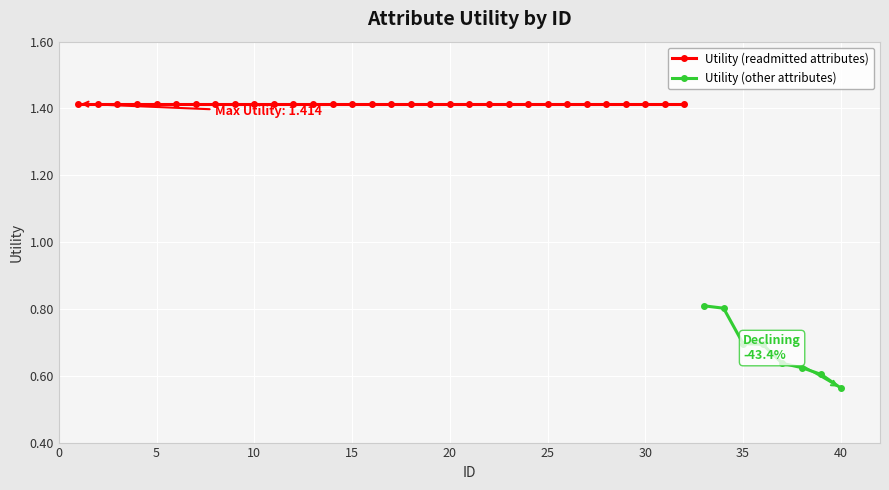

The chart shows a value of 1.4 at 5. True or false?

True